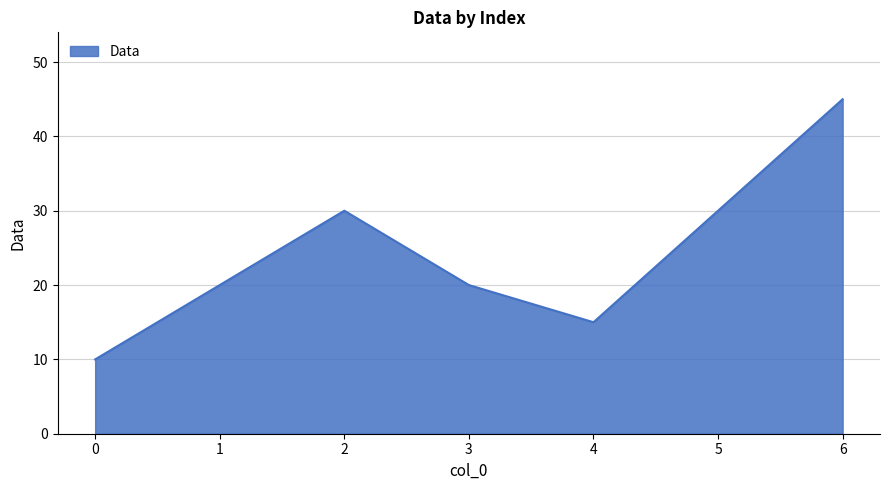

Reading right to left, what are all the values shown in this chart?

45	30	15	20	30	20	10